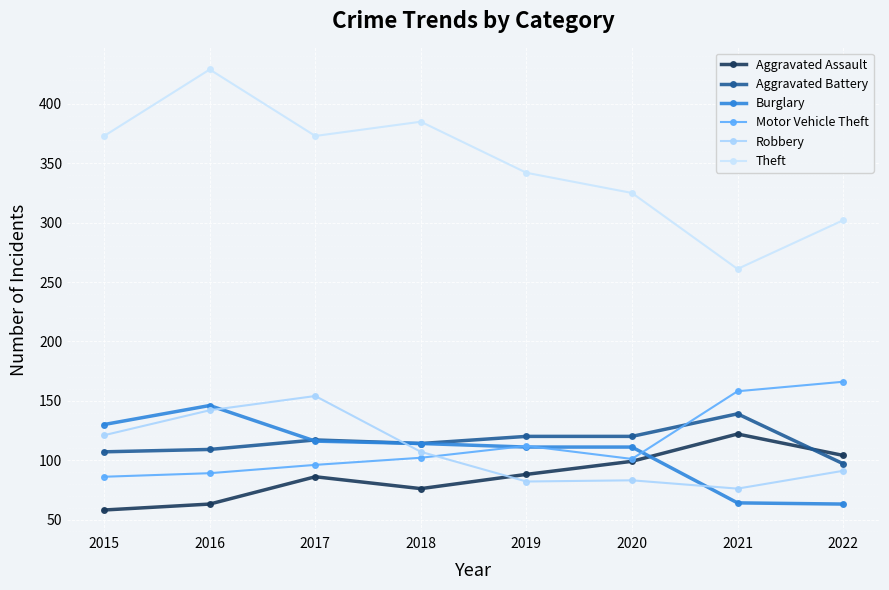

What is the value of the Motor Vehicle Theft point at the 5th from the left?

112